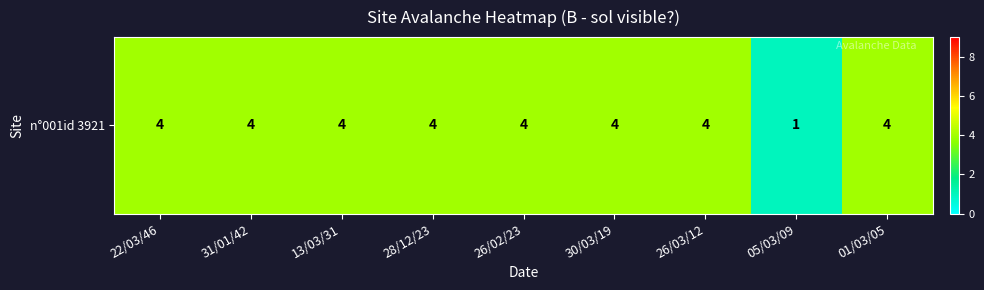

Between 26/02/23 and 05/03/09, which is larger?

26/02/23